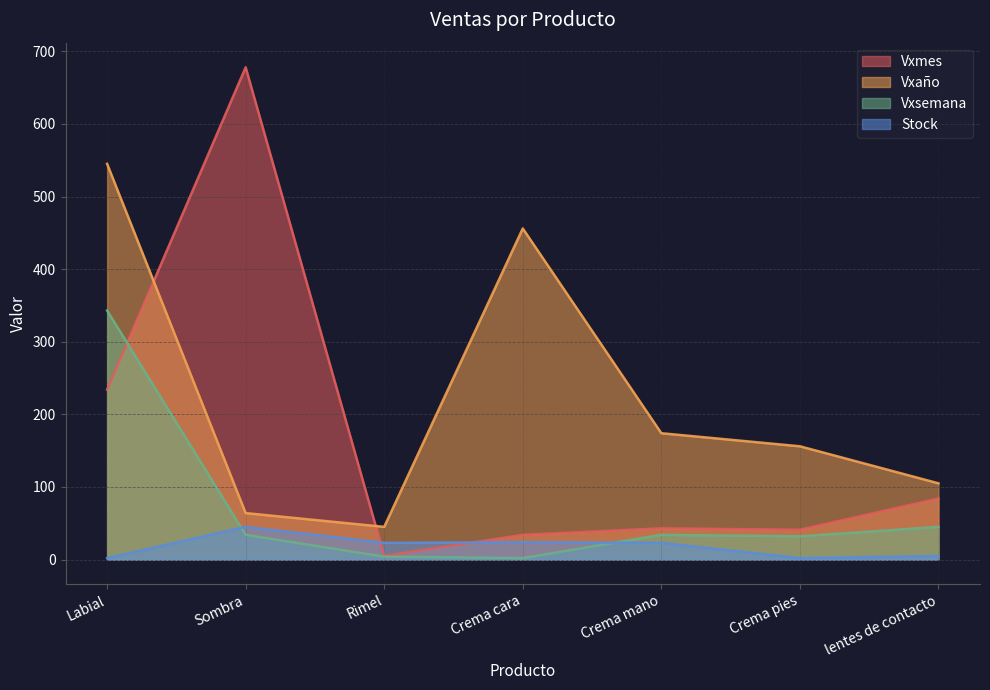

True or false: Vxaño has a value of 61 at lentes de contacto.

False